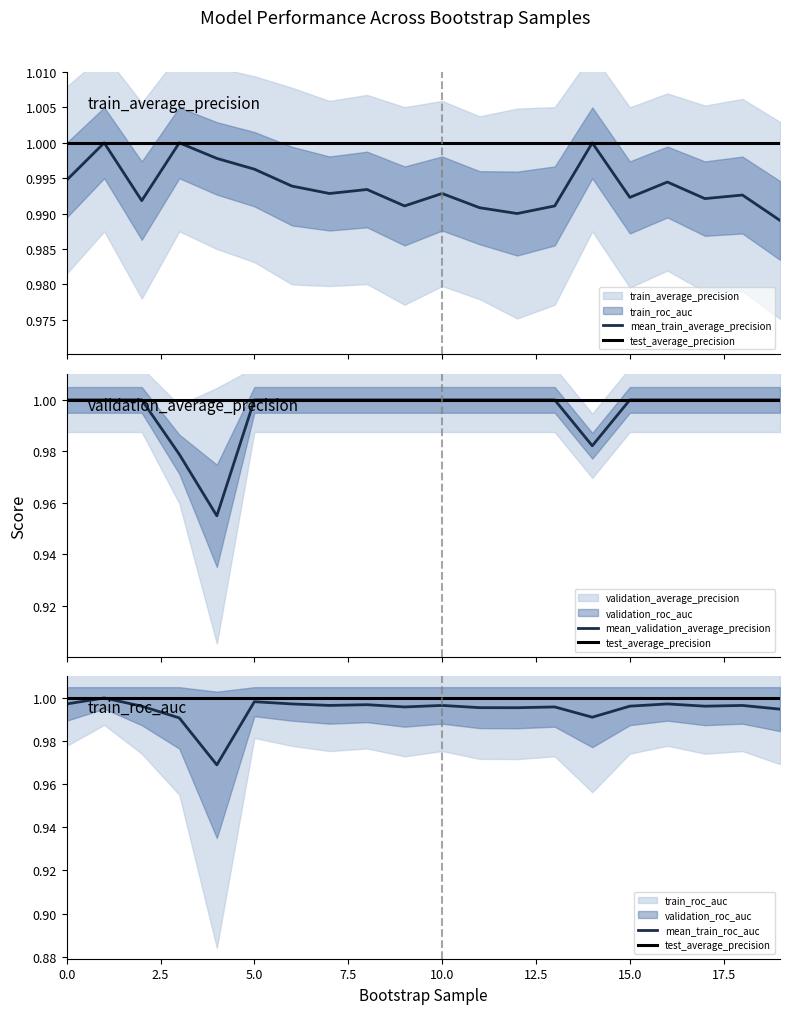

Between 7.5 and 17, which series saw the biggest shift?

mean_validation_average_precision